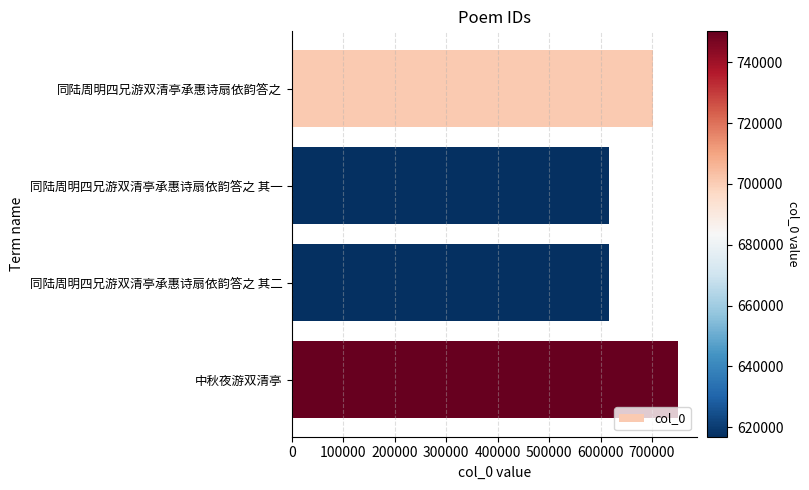

What is the label of the 4th bar from the bottom?

同陆周明四兄游双清亭承惠诗扇依韵答之